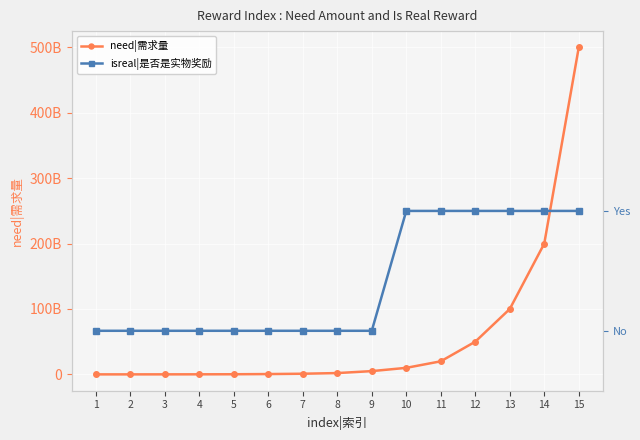

At which category is the sum across all series the highest?

15